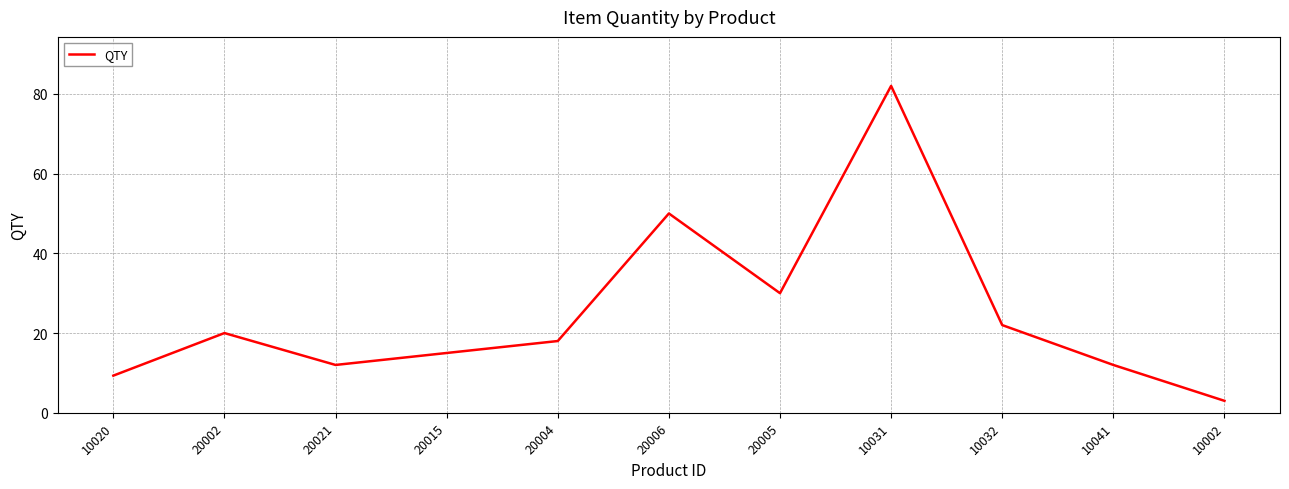

At which category does the data reach its first local peak?

20002